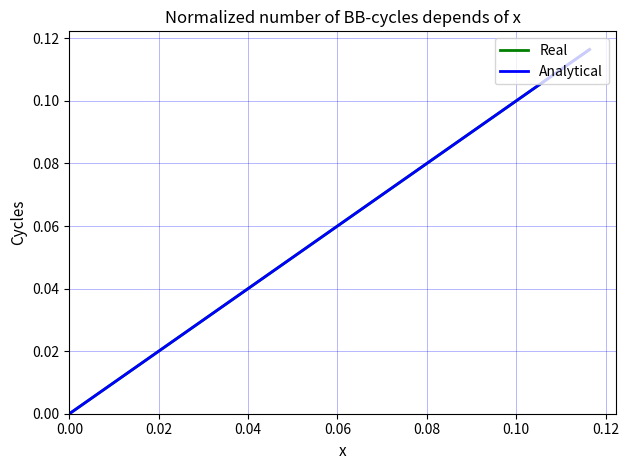

Does the chart have visible grid lines?

Yes